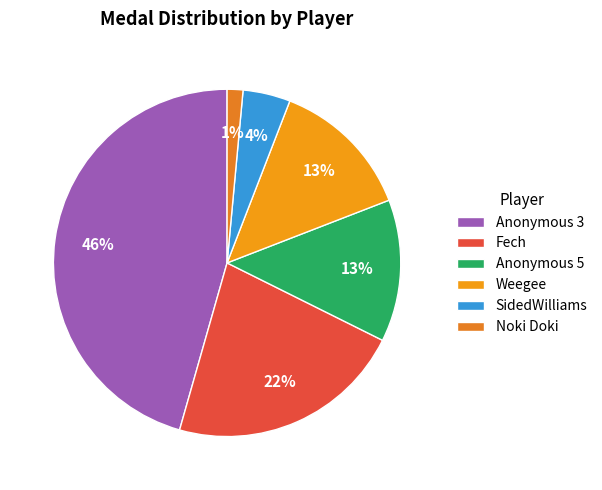

Count the number of slices in the pie.

6